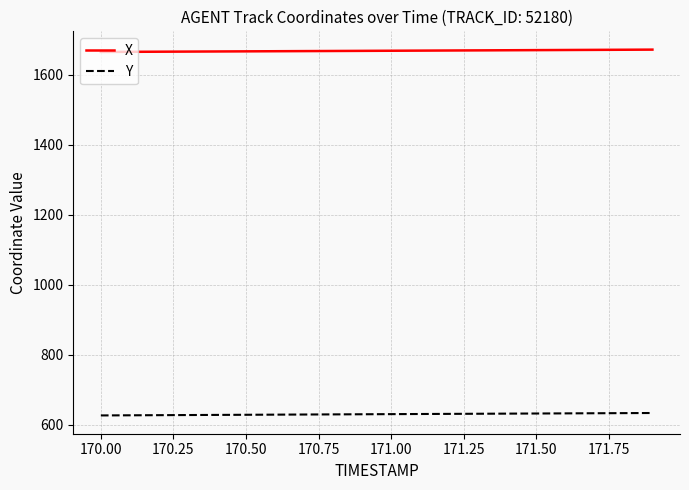

What are all the series names shown in the legend?

X, Y